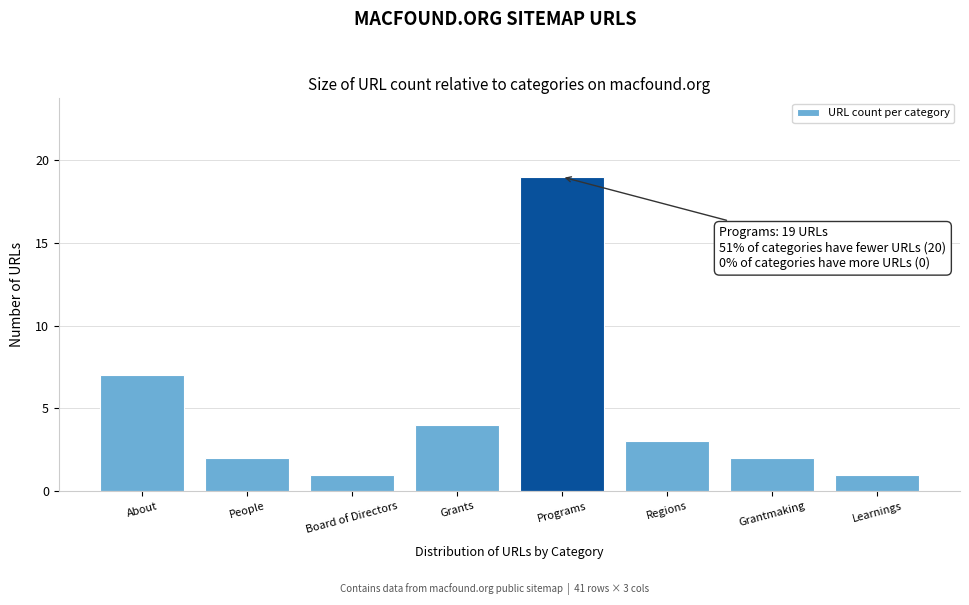

Reading left to right, what are all the values shown in this chart?

About=7	People=2	Board of Directors=1	Grants=4	Programs=19	Regions=3	Grantmaking=2	Learnings=1